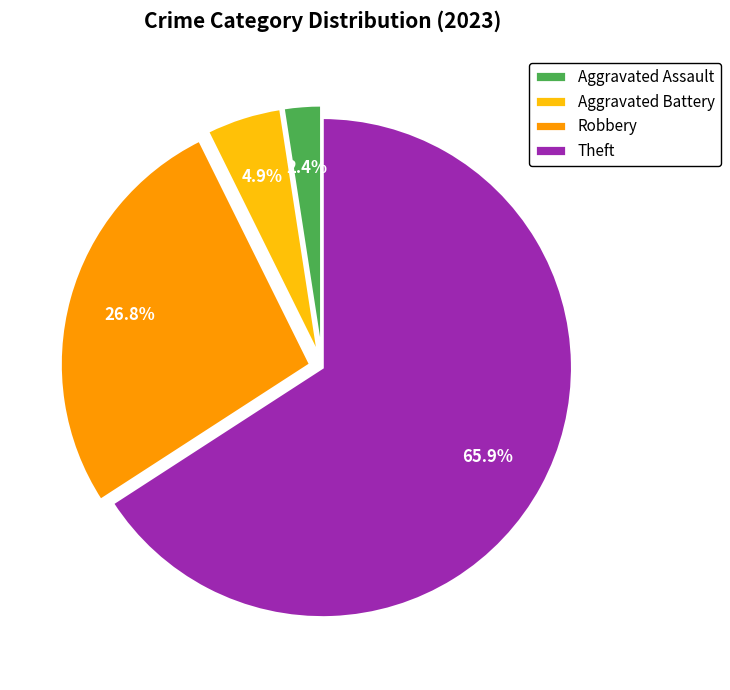

To the nearest percent, what is the difference between the Robbery and Aggravated Battery slice percentages?

22%